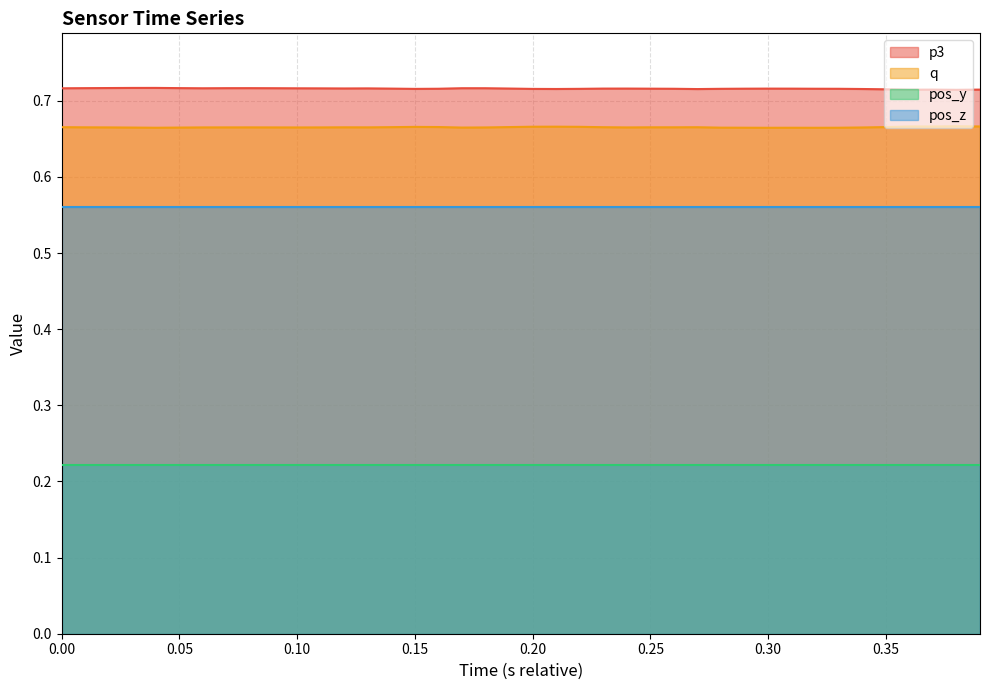

True or false: pos_y has a value of 0.4 at 0.10.

False